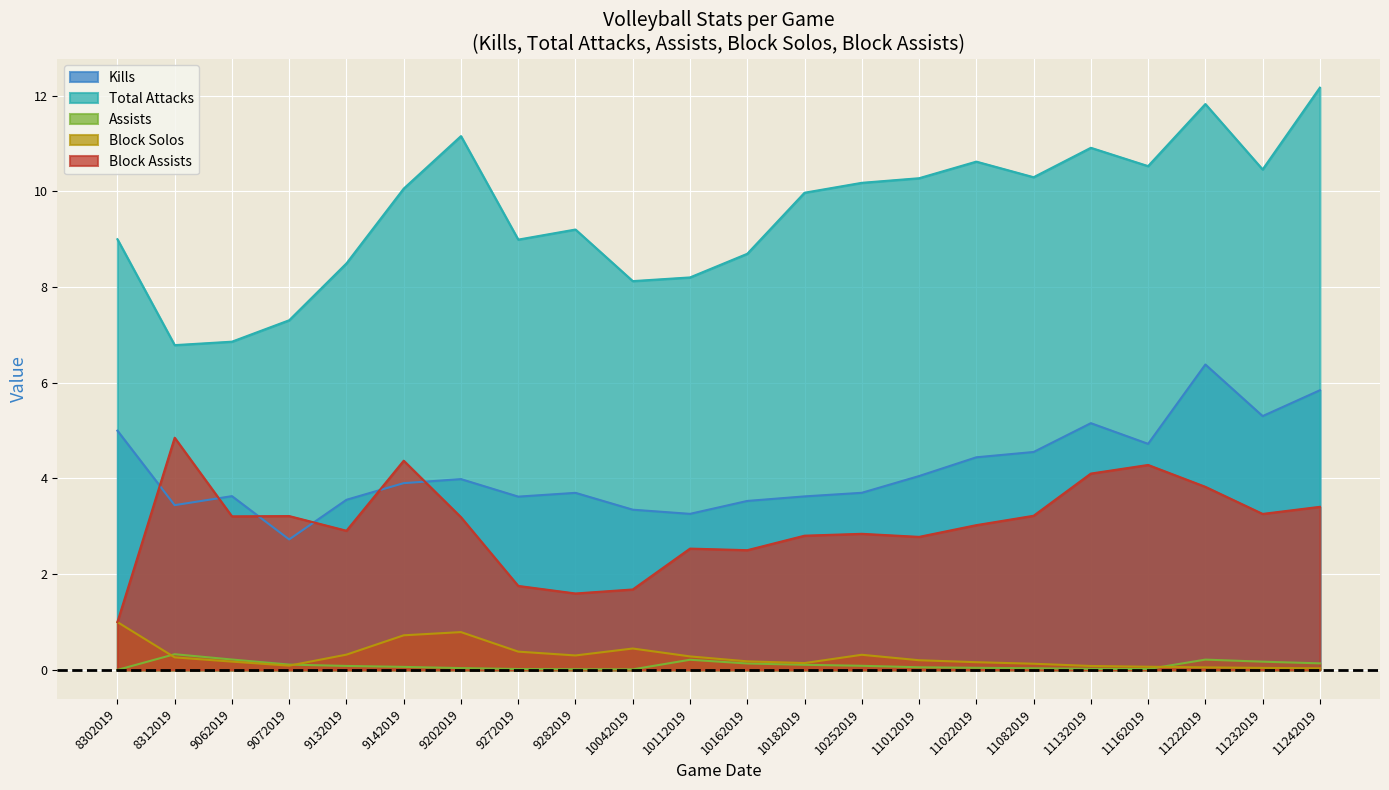

True or false: Kills has a value of 2.5 at 11082019.

False